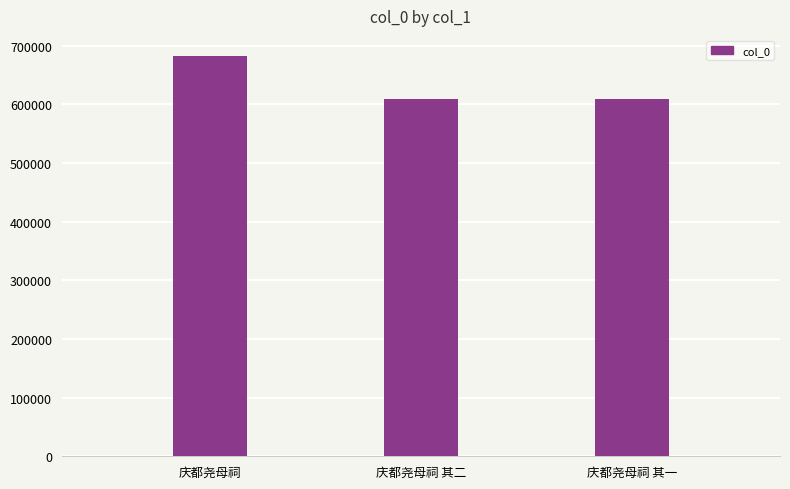

What is the smallest value displayed?

608869